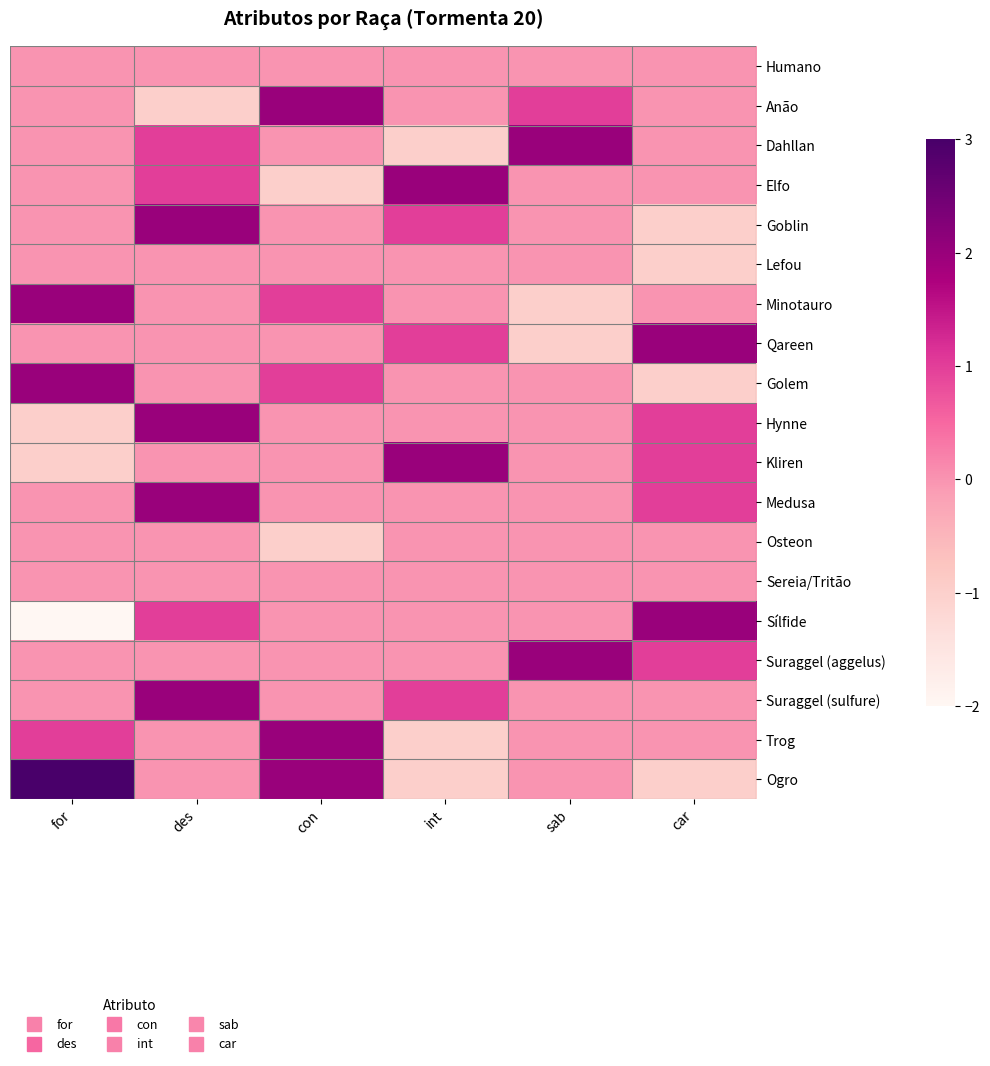

What is the greatest value displayed?

3